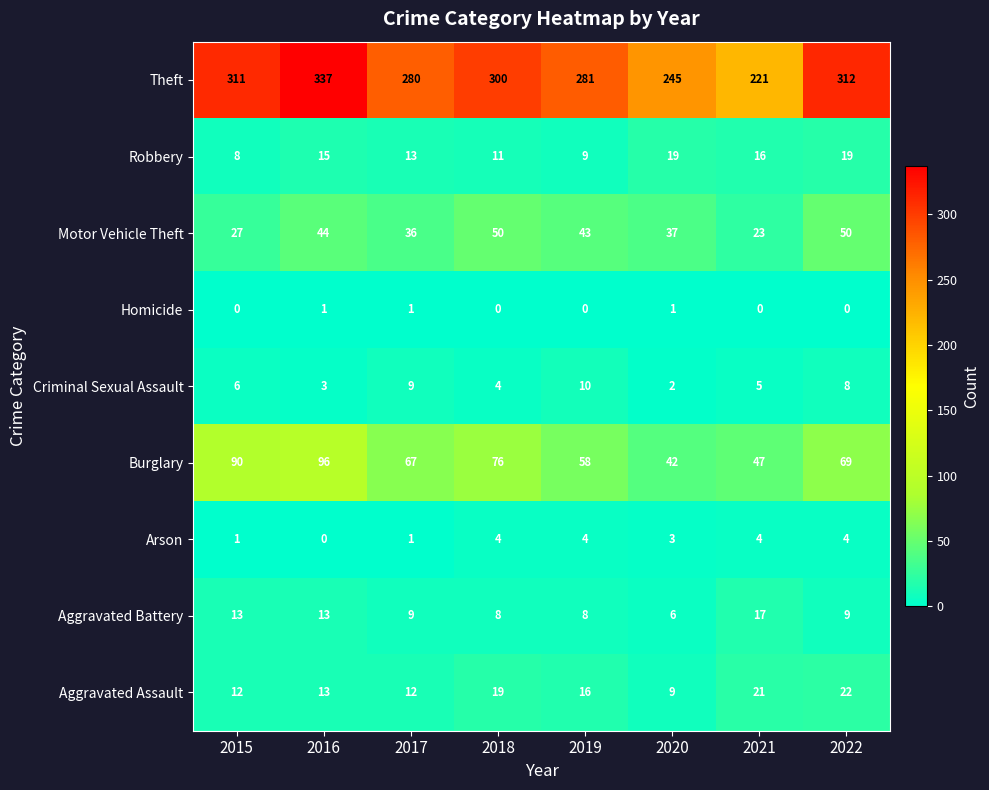

Count the Criminal Sexual Assault values in the range 4 to 9.

5